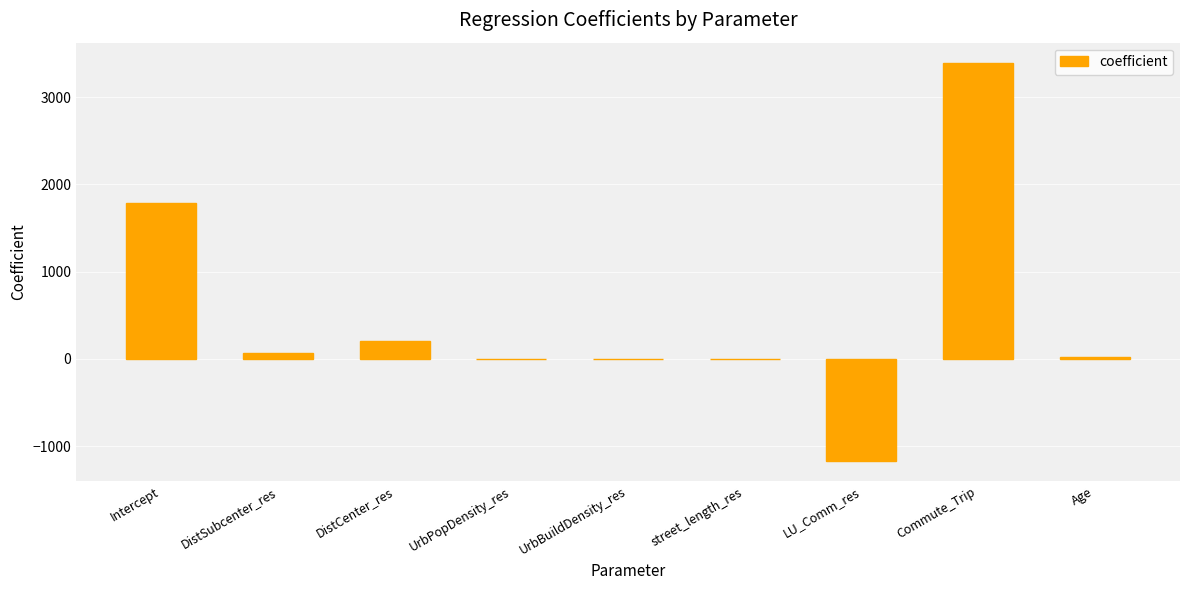

The value at Age is 23.7. True or false?

True